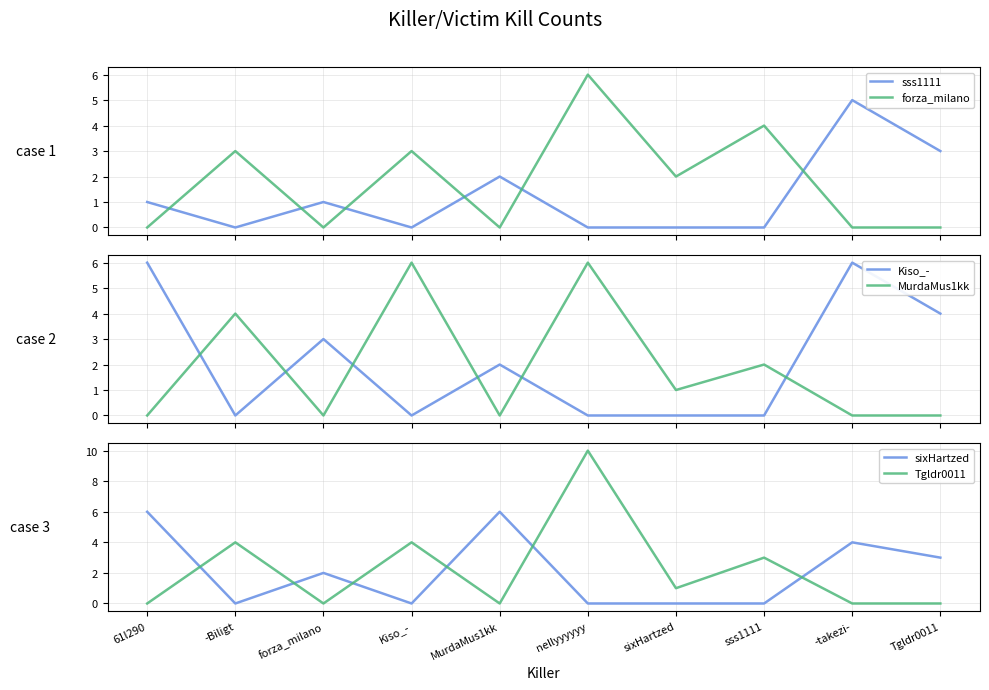

Is the value of Kiso_- at Tgldr0011 greater than the value of MurdaMus1kk at Kiso_-?

No